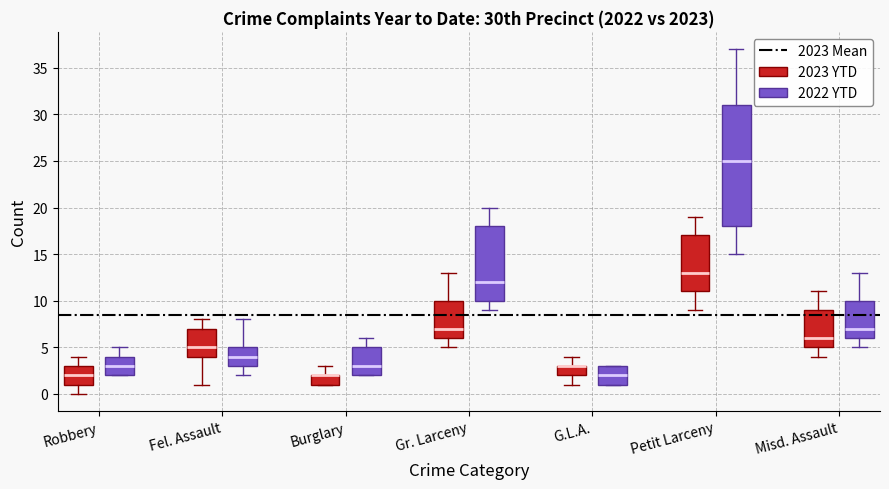

Where is the upper edge of the box for Robbery (2023 YTD) on the y-axis? The values are not printed on the chart, so give them approximately, as read against the axis.

3